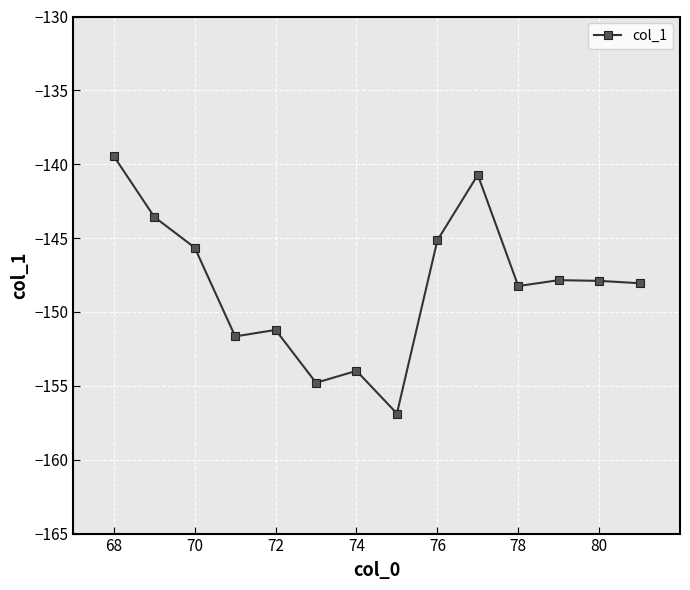

True or false: there are more than 2 points higher than both neighbors.

True